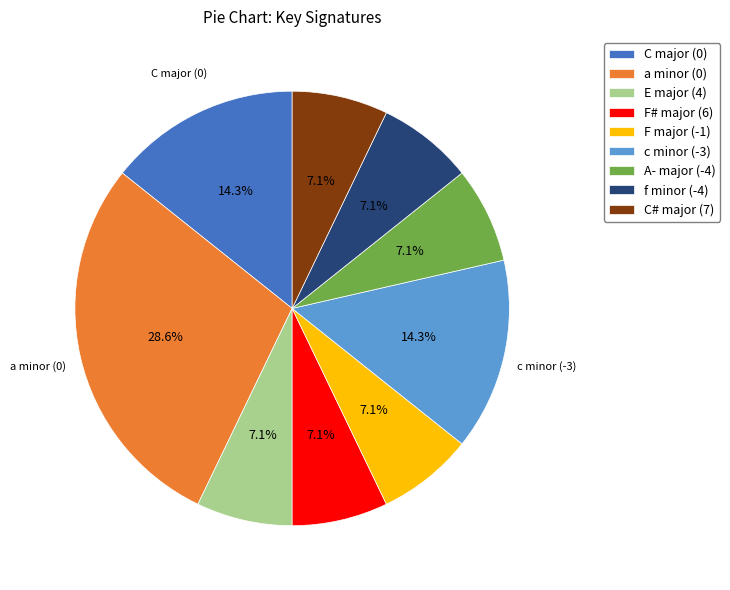

The c minor (-3) slice represents 14% of the pie. True or false?

True